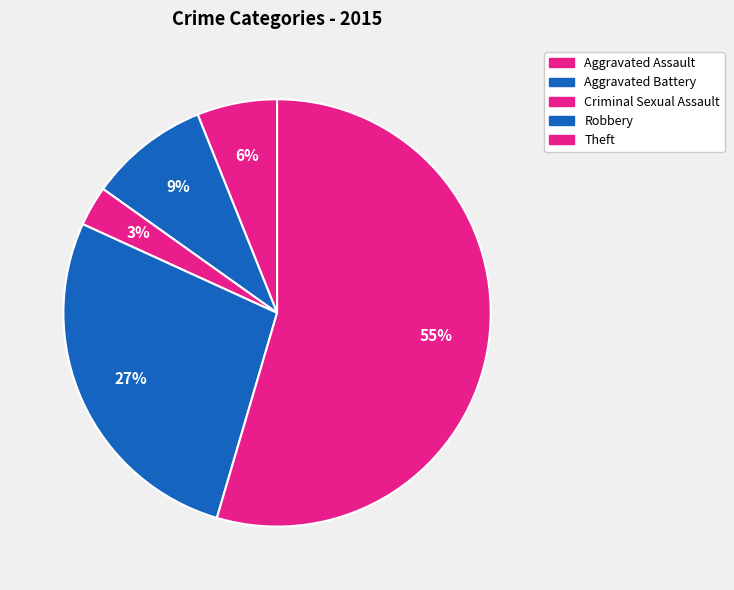

How many slices are in this pie chart?

5